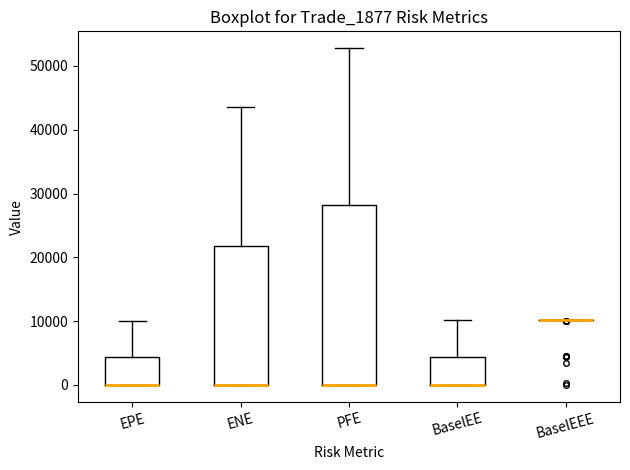

Reading left to right, transcribe this box plot: for each box, give where its median line is, the range the box spans, and where its two whiskers end, as read against the y-axis. The values are not printed on the chart, so give them approximately, as read against the axis.

EPE: median 0 (drawn on the box's lower edge), box 0 to 4000, whiskers 0 to 10000
ENE: median 0 (drawn on the box's lower edge), box 0 to 22000, whiskers 0 to 44000
PFE: median 0 (drawn on the box's lower edge), box 0 to 28000, whiskers 0 to 53000
BaselEE: median 0 (drawn on the box's lower edge), box 0 to 4000, whiskers 0 to 10000
BaselEEE: box collapsed to a line at 10000, whiskers 10000 to 10000